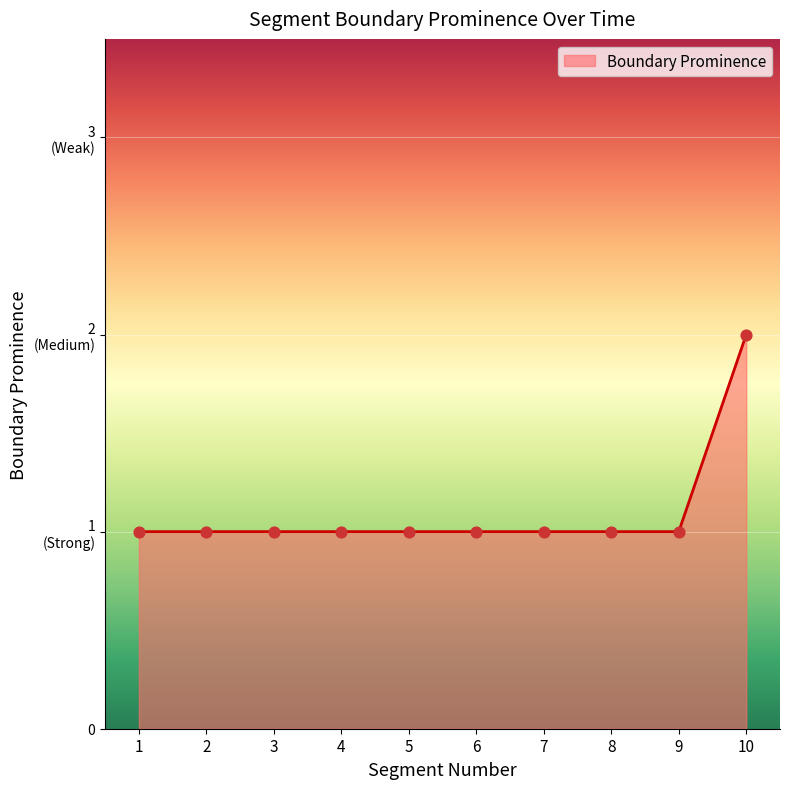

What is the ratio of the value at 10 to the value at 1?

2.0